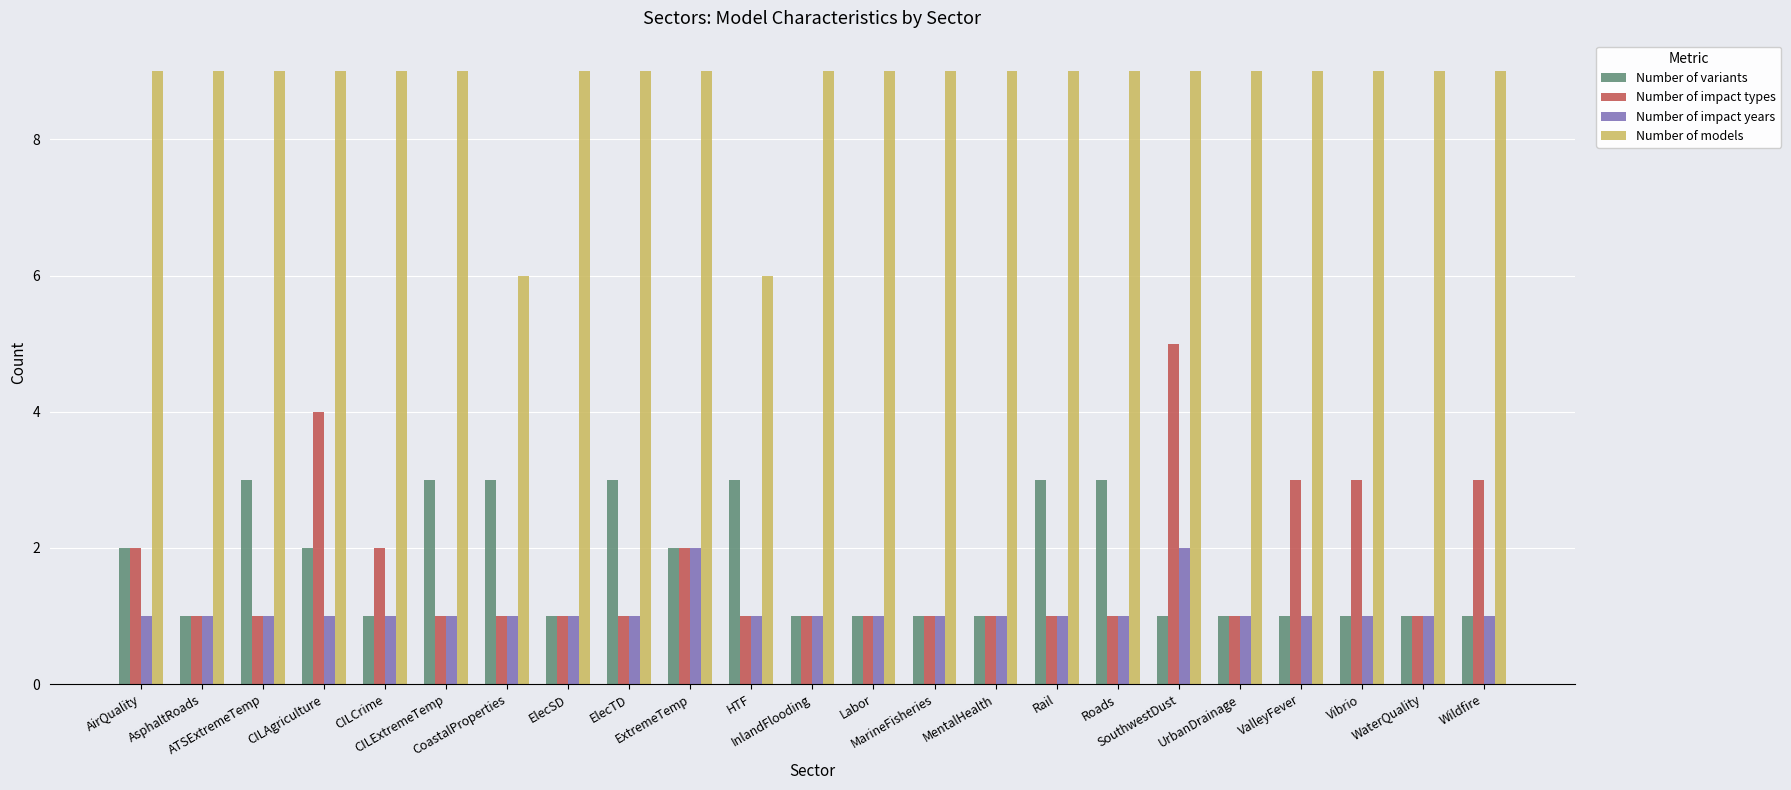

Is the value of Number of models at CoastalProperties greater than the value of Number of variants at Roads?

Yes